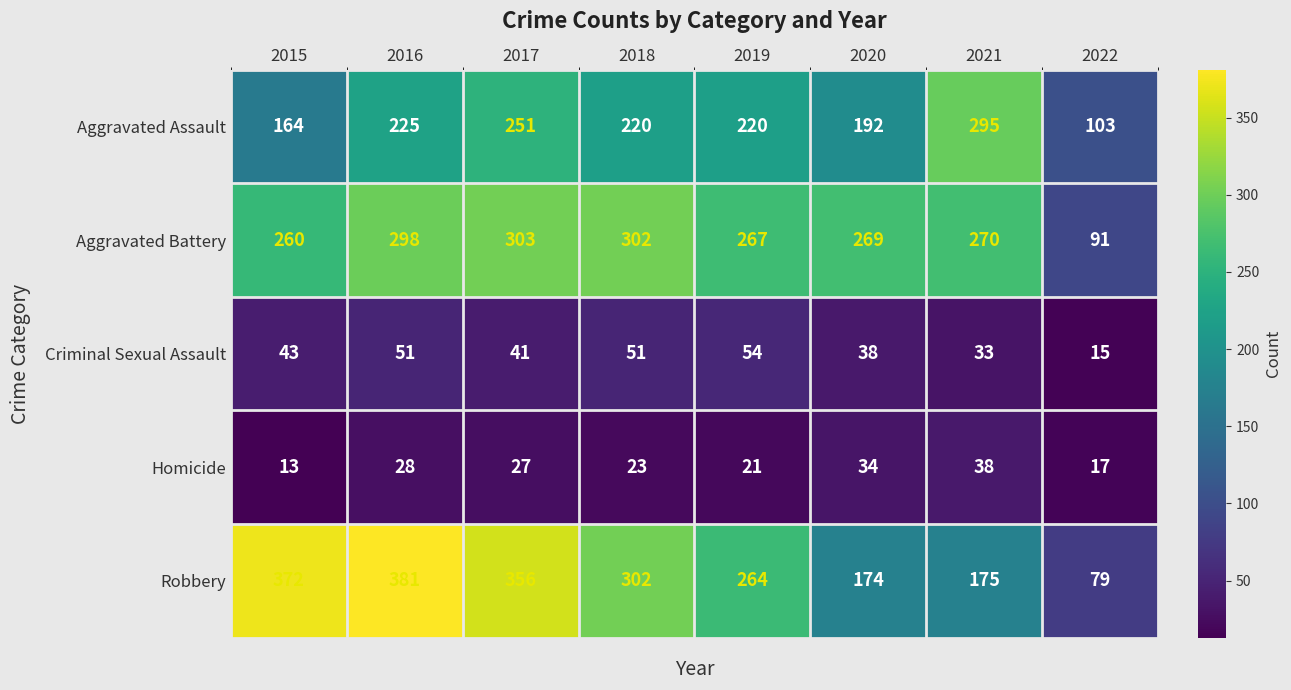

Is it true that Homicide equals 48 at 2017?

False